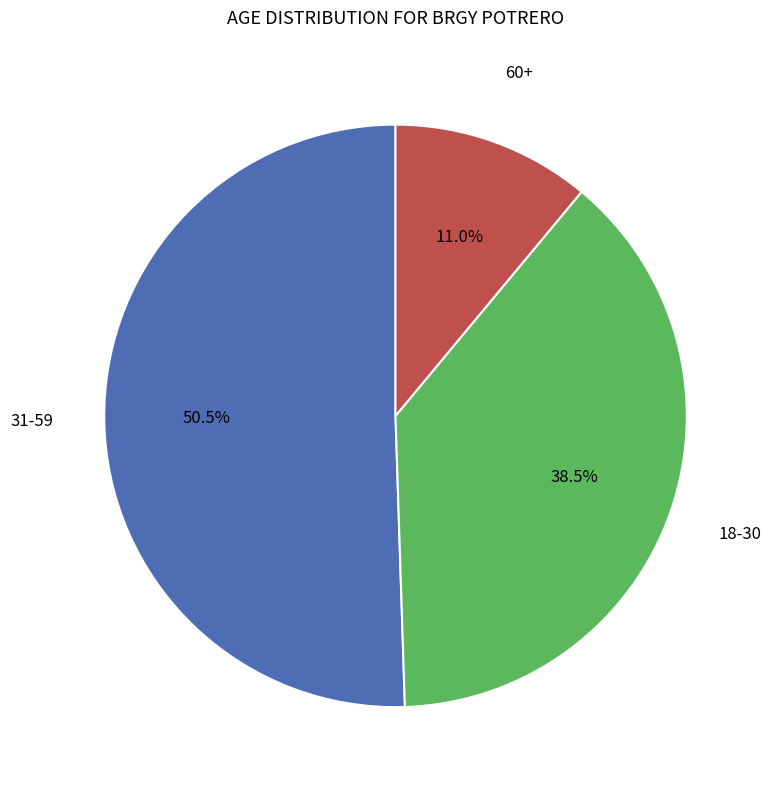

Is the sum of 31-59 and 18-30 greater than half?

Yes